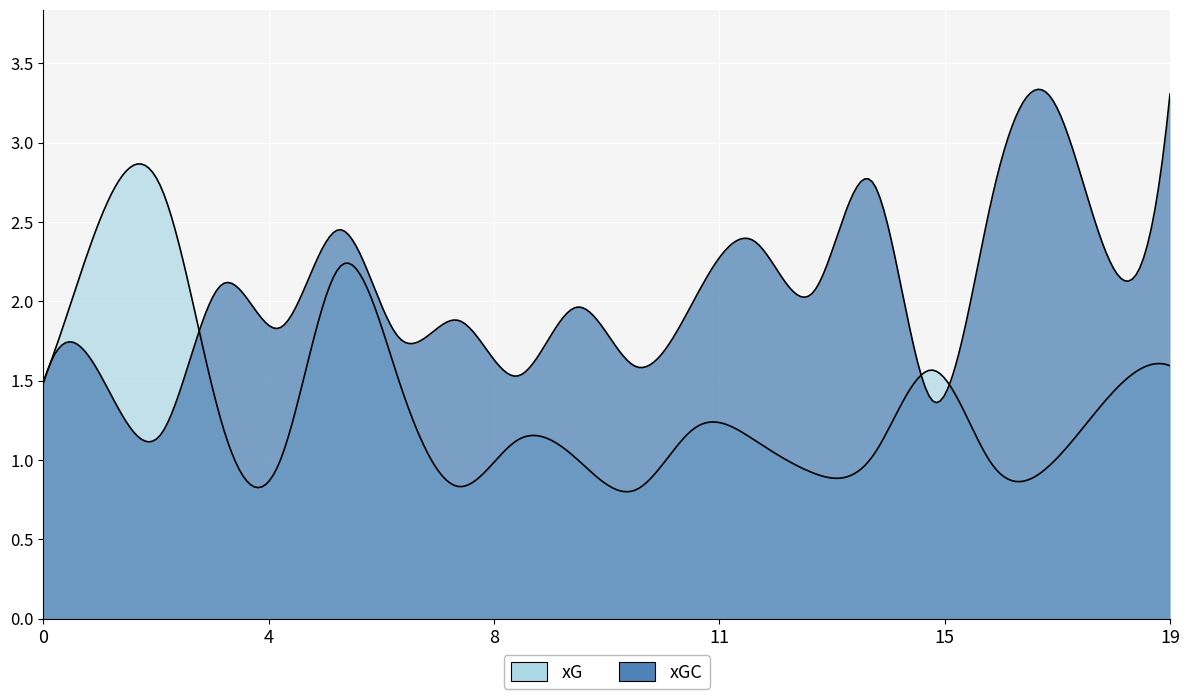

The value of xGC at Mainz 05 is 2.3. True or false?

False